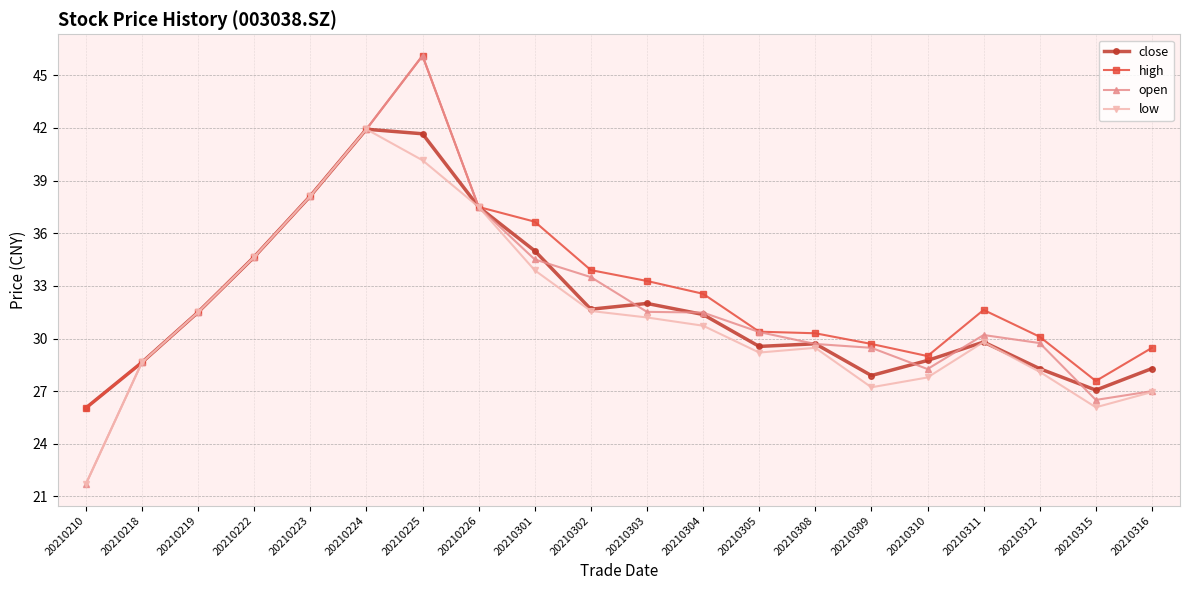

What is the total value across all series at 20210302?

130.6